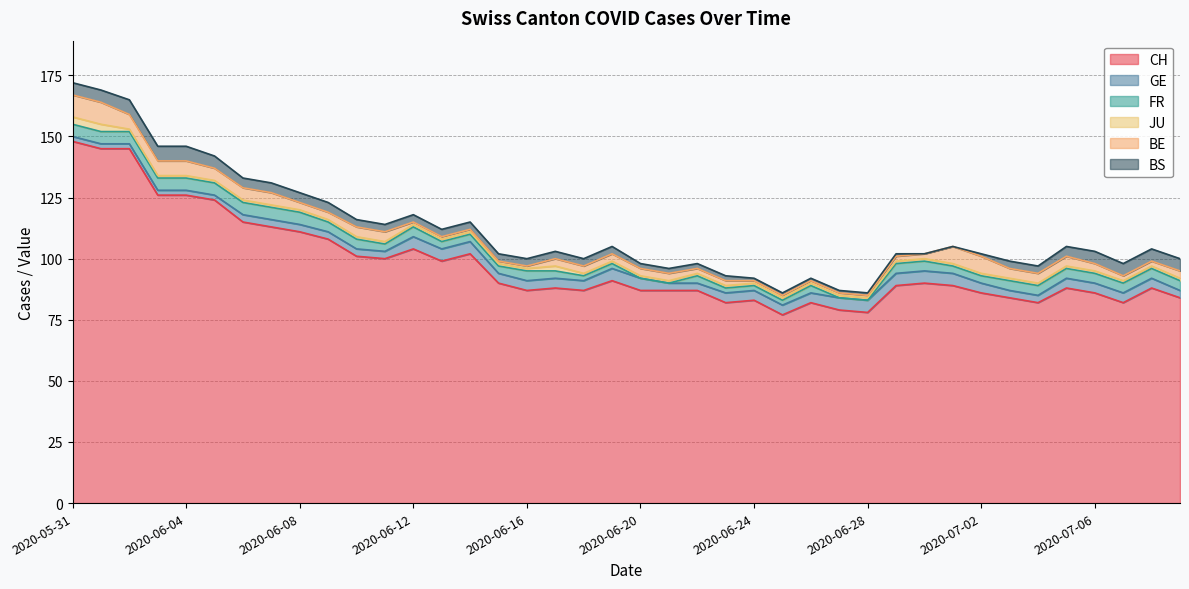

How many lines are shown in the chart?

6